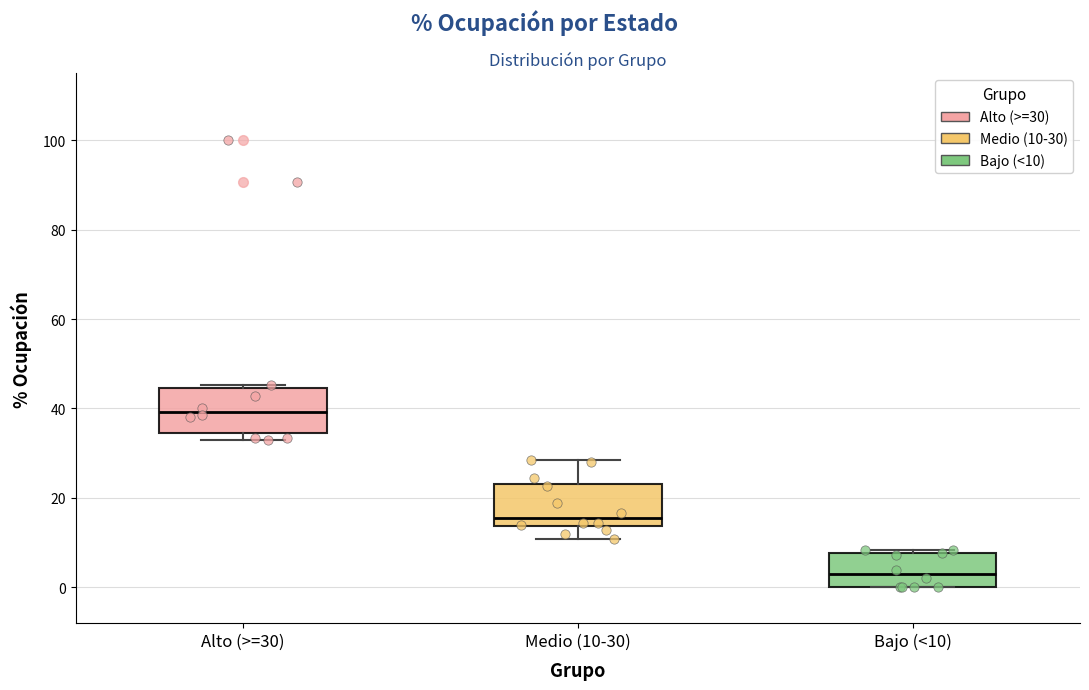

Where does the lower whisker of the box for Medio (10-30) end on the y-axis? The values are not printed on the chart, so give them approximately, as read against the axis.

10